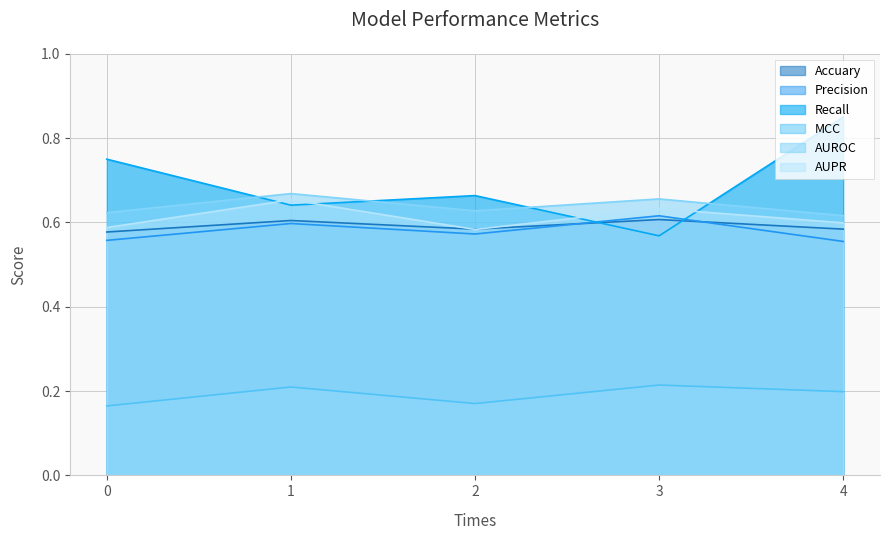

At which category does the chart reach its peak across all series?

4